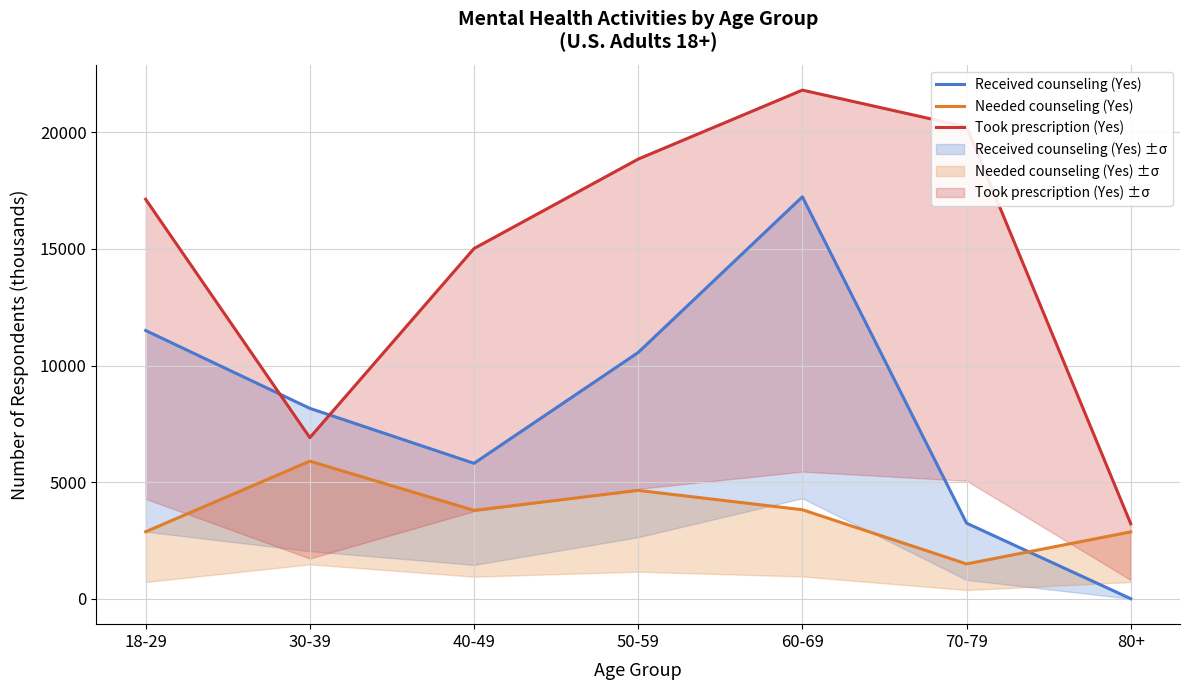

What is the minimum value for Took prescription (Yes)?

3216